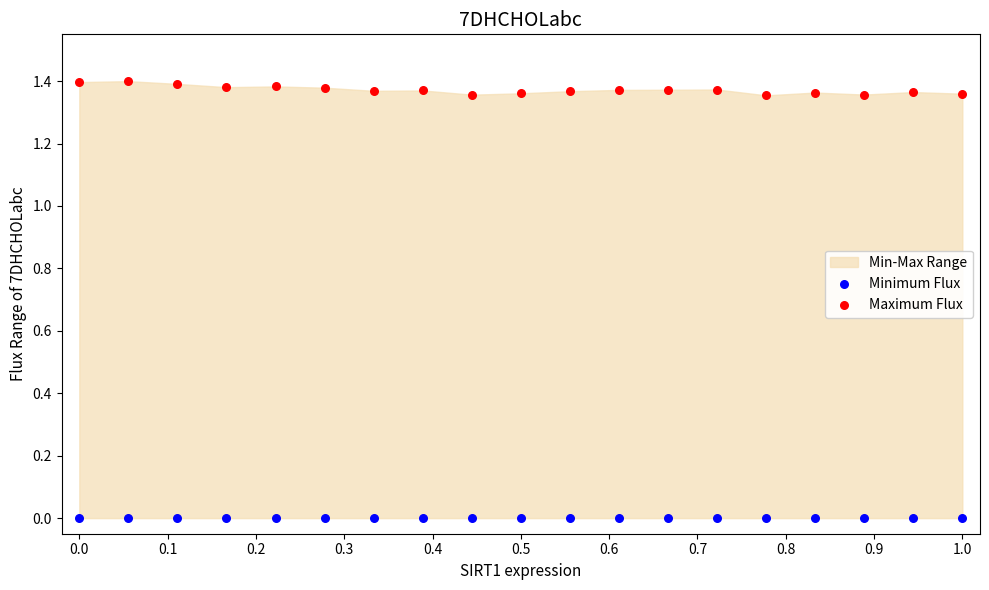

Which series reaches the maximum Y coordinate?

Maximum Flux